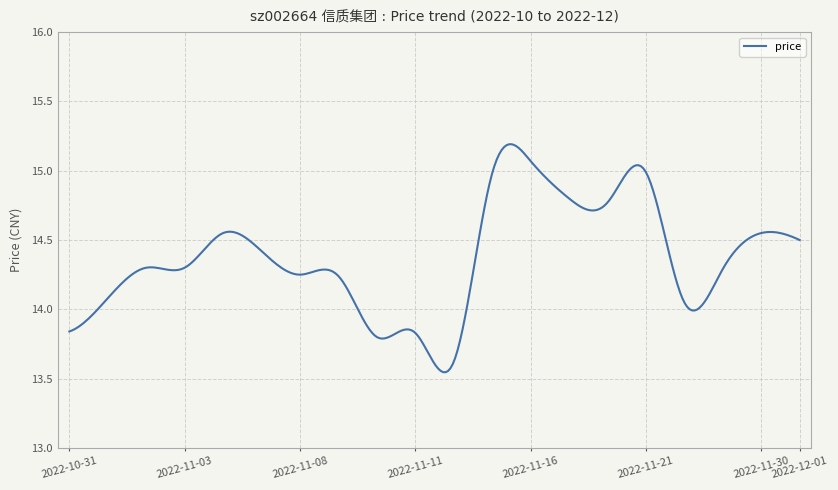

What is the difference between the maximum and minimum values?

1.6